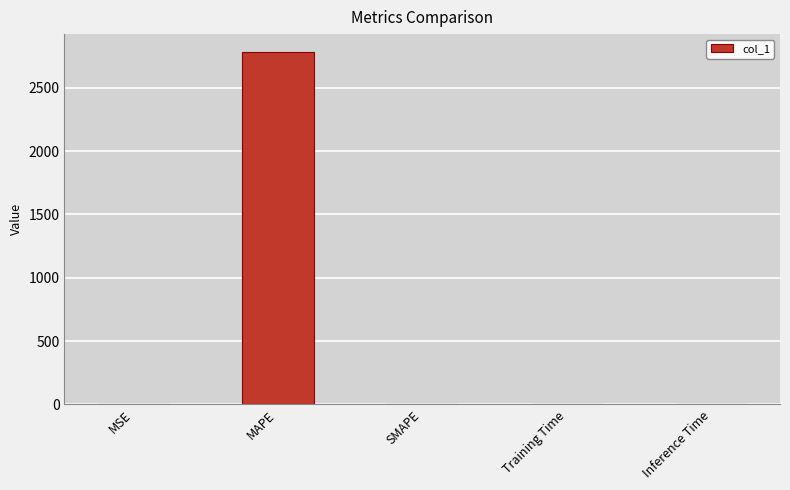

How many data points are above 0?

4